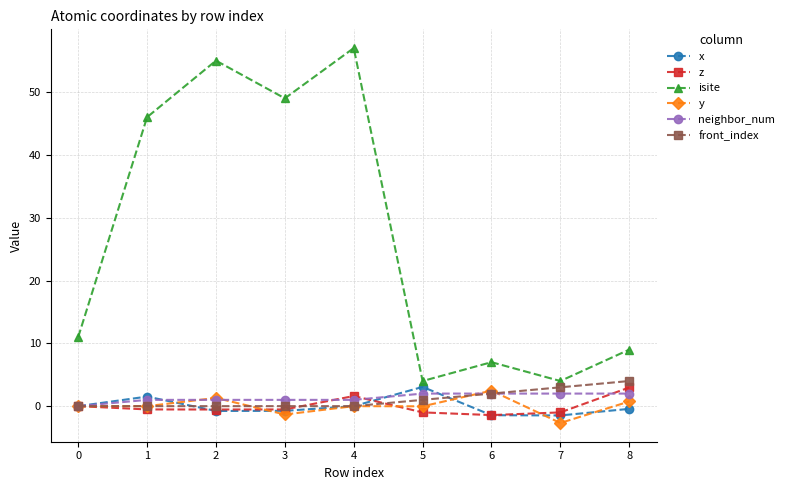

Which series has the largest total across all categories?

isite